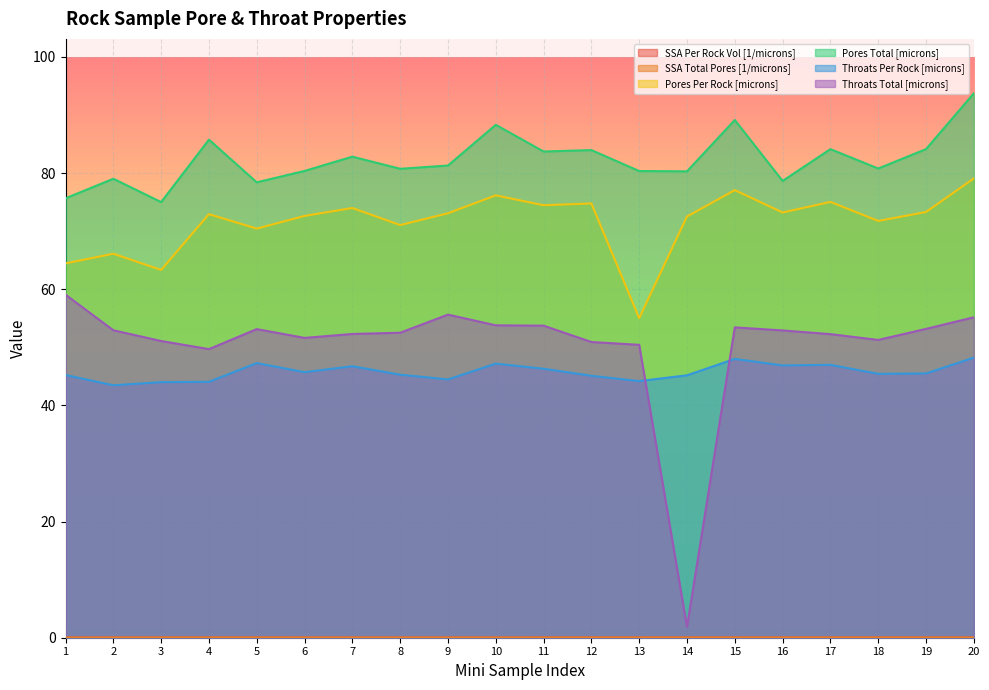

Is it true that SSA Per Rock Vol [1/microns] equals 0.0 at 3?

False